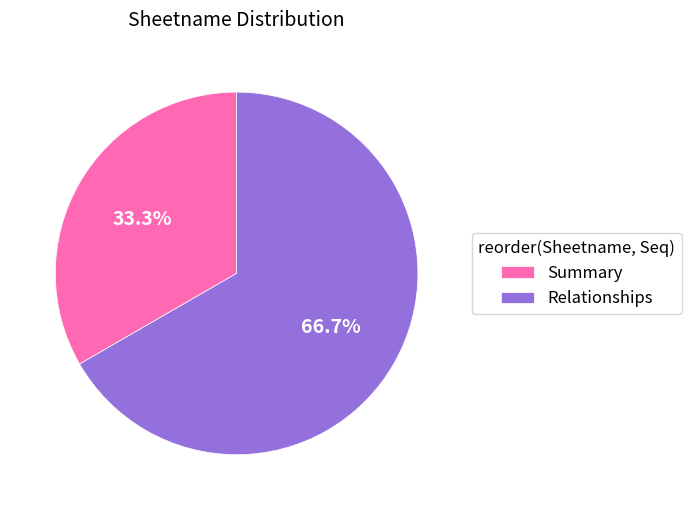

What percentage is NOT represented by Relationships?

33.3%